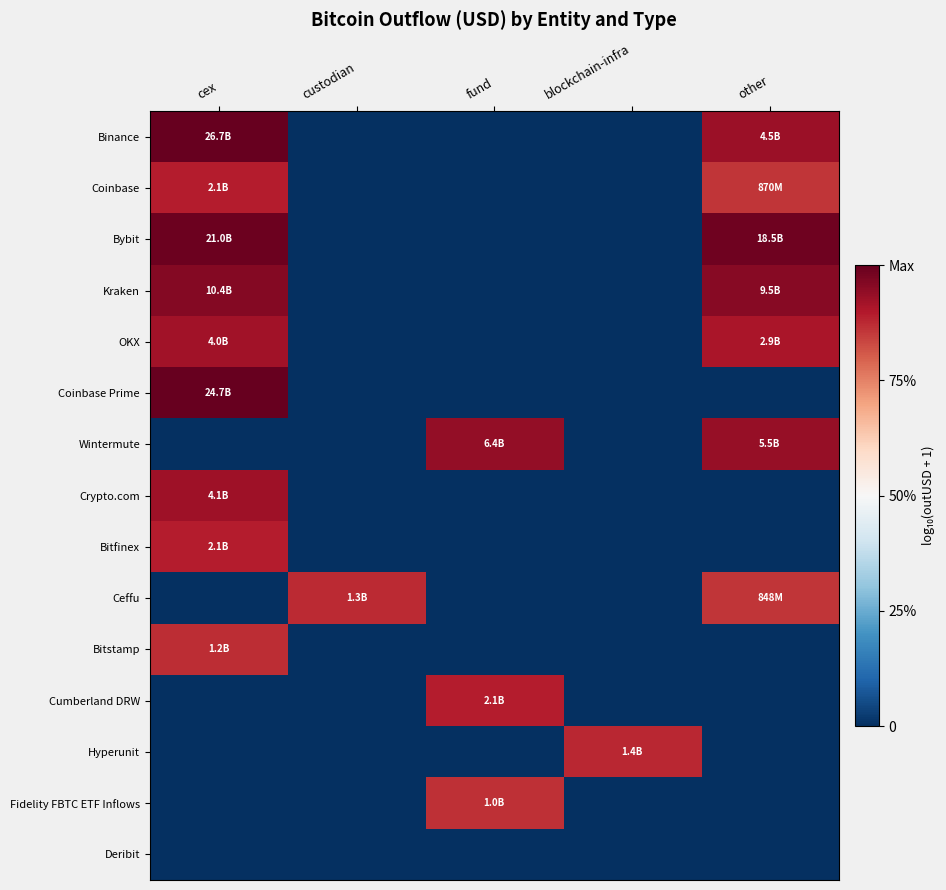

Count the number of data series in this chart.

15